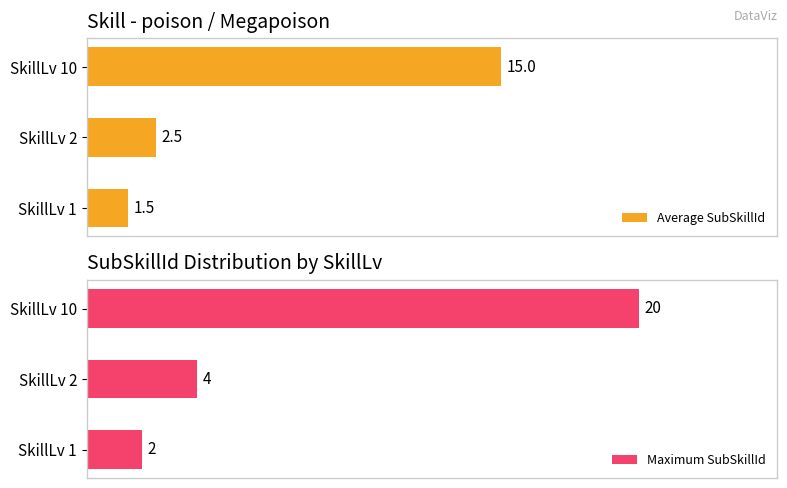

Which category has the highest value in the Average SubSkillId series?

SkillLv 10